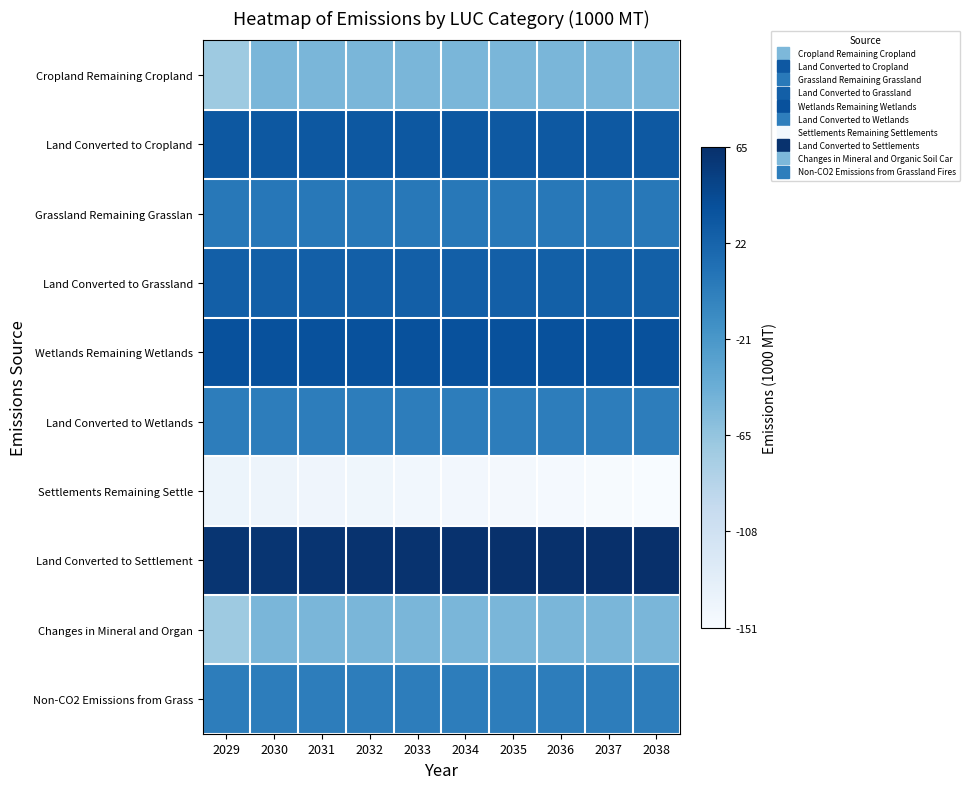

Count the number of categories in the chart.

10